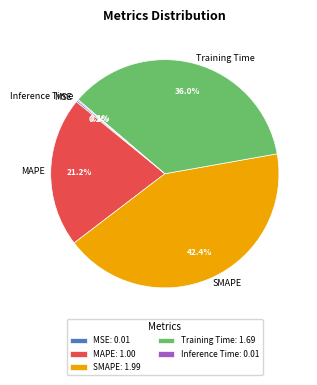

What percentage is NOT represented by MAPE?

78.8%